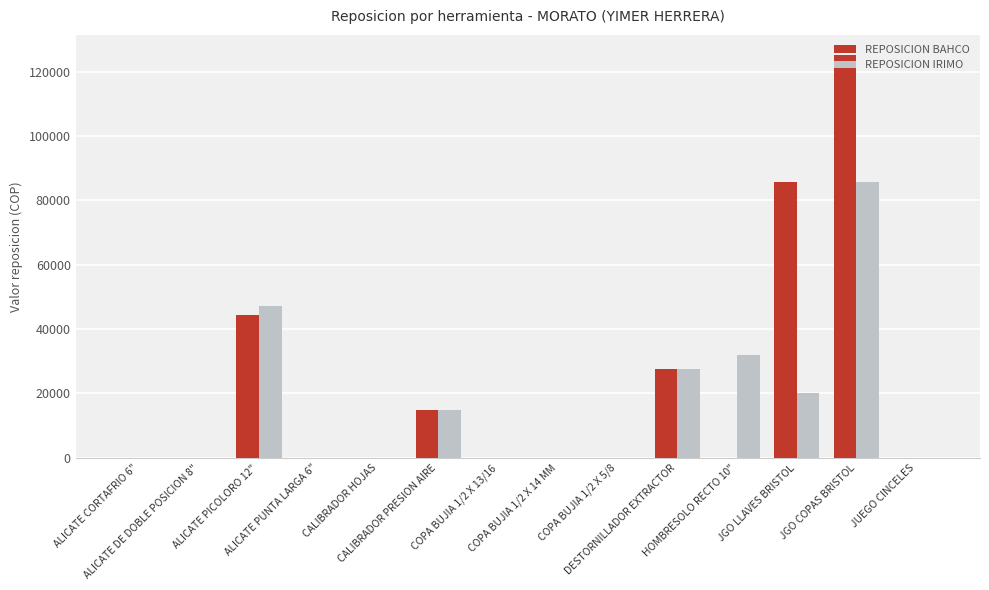

What is the sum of the REPOSICION IRIMO values at CALIBRADOR PRESION AIRE and JGO LLAVES BRISTOL?

34884.0